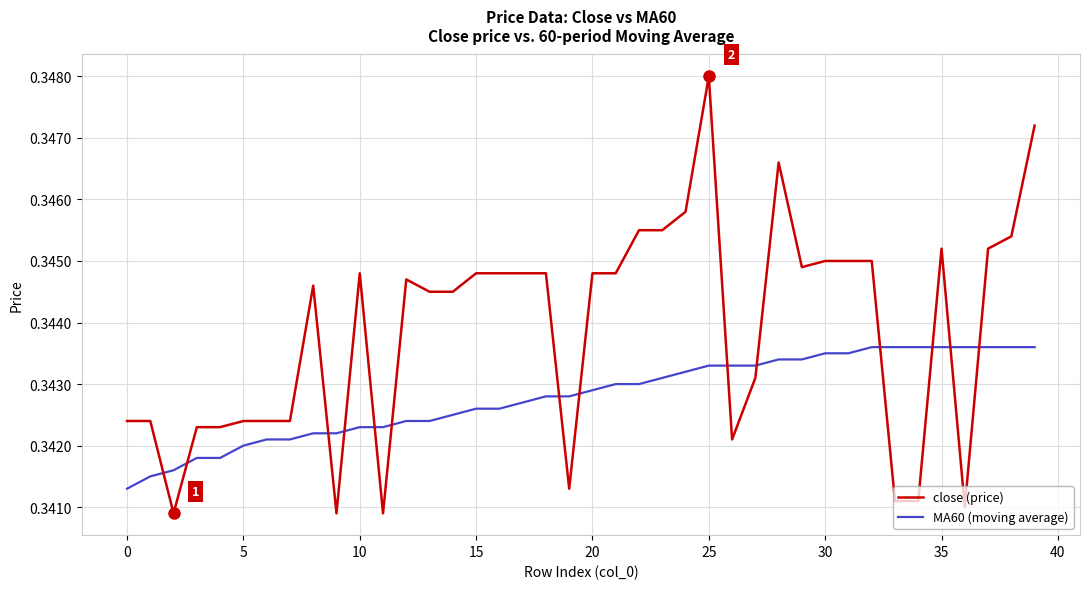

Is this an area chart (filled region under the line)?

No